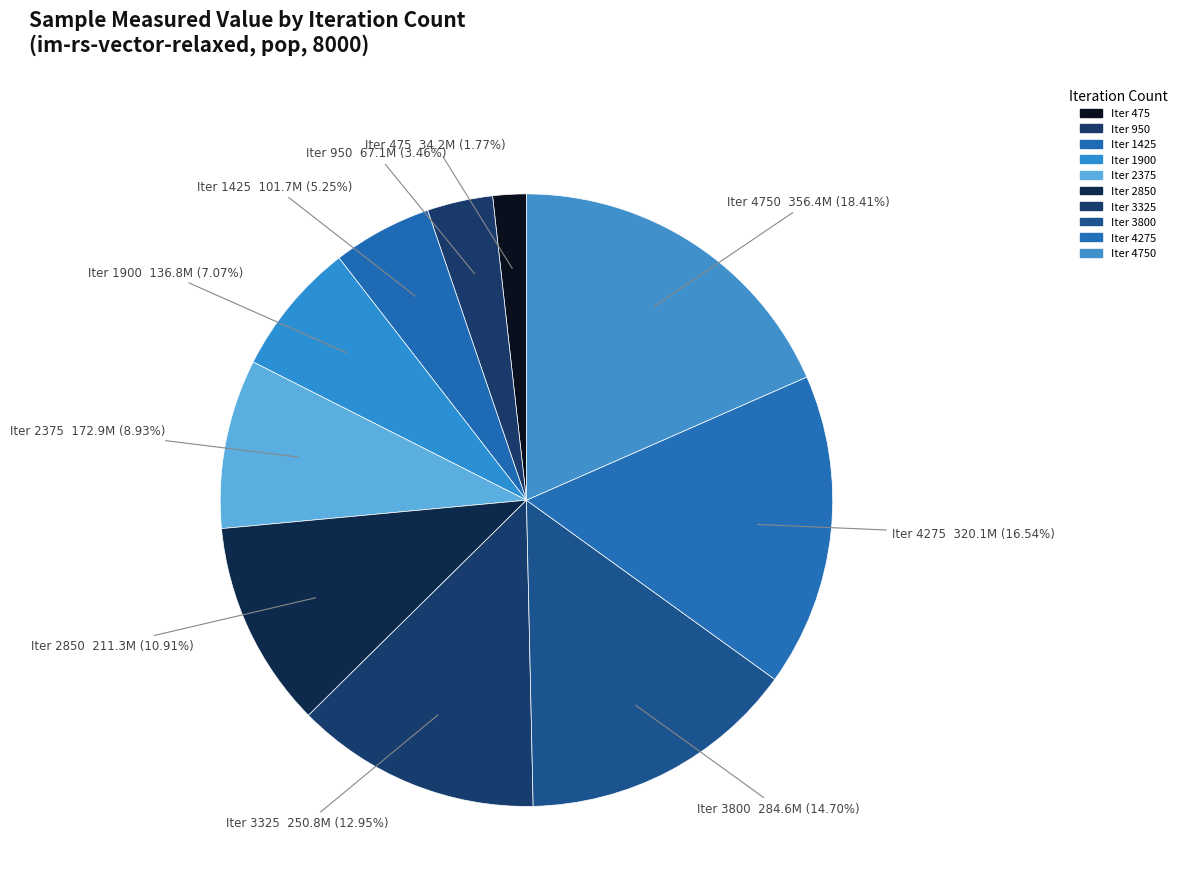

To the nearest percent, what is the average slice percentage?

10%